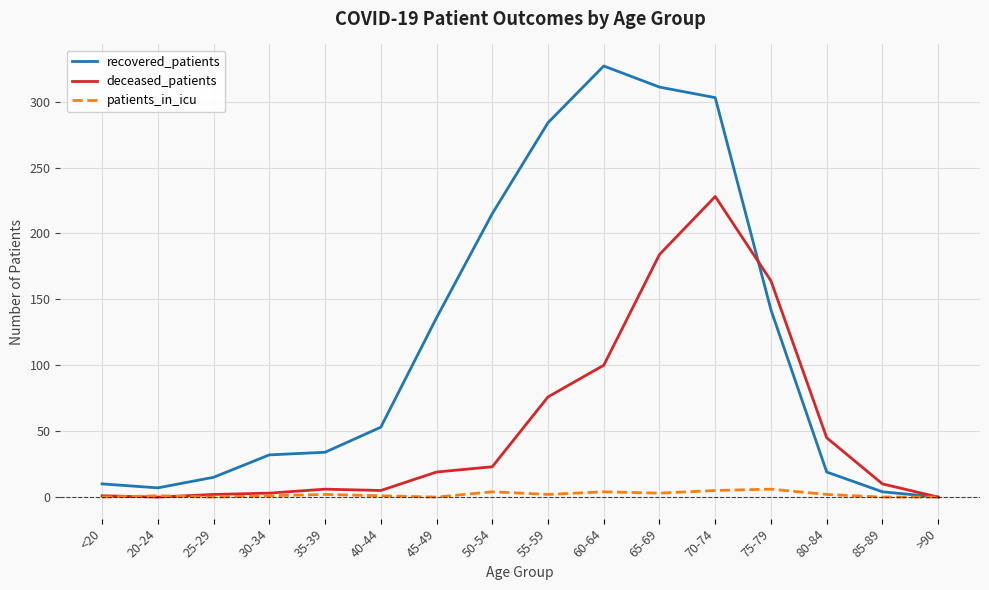

Is the value of deceased_patients at 45-49 greater than the value of recovered_patients at >90?

Yes